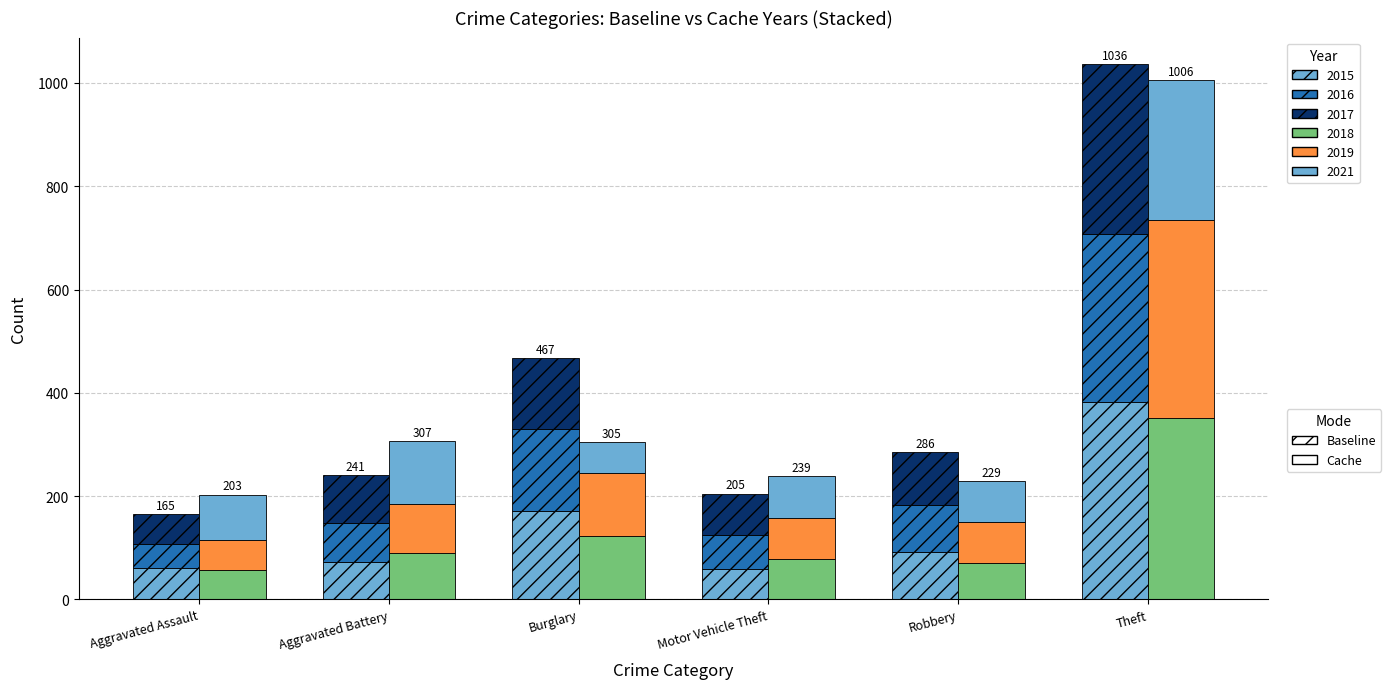

Reading left to right, list all the values displayed in this chart.

2015 (Baseline): 61	72	171	59	91	383
2016 (Baseline): 47	76	159	65	92	324
2017 (Baseline): 57	93	137	81	103	329
2018 (Cache): 56	89	123	78	71	351
2019 (Cache): 59	96	121	79	78	383
2021 (Cache): 88	122	61	82	80	272